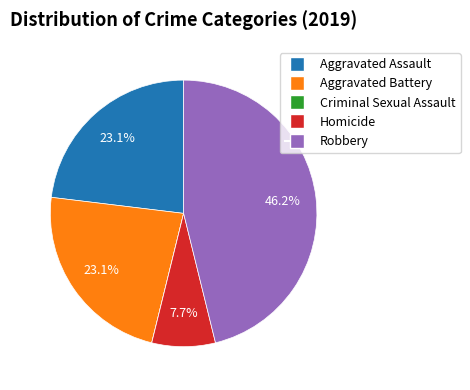

Does Aggravated Assault represent more than half of the total?

No